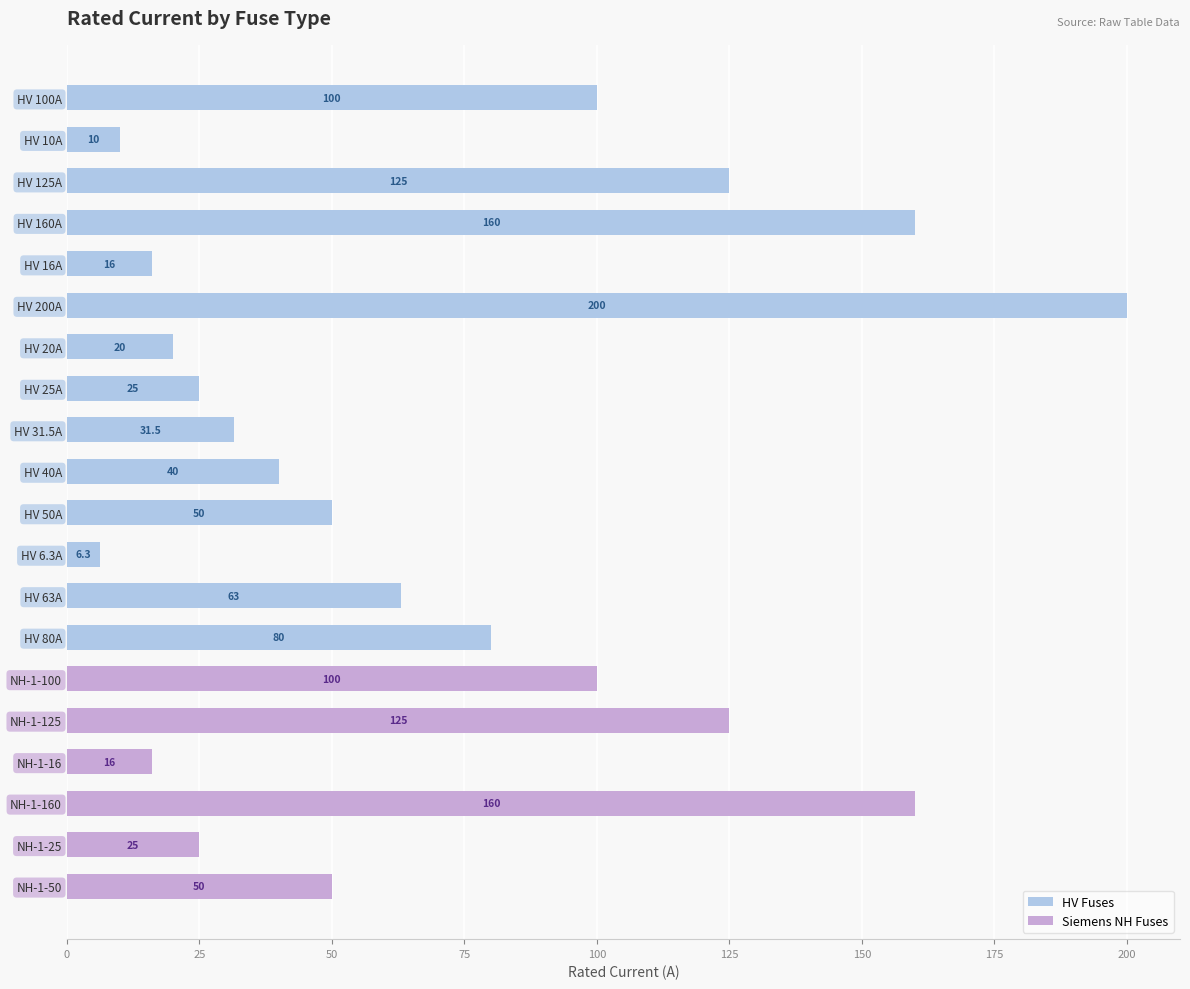

Is it true that Siemens NH Fuses equals 0.0 at HV 10A?

True